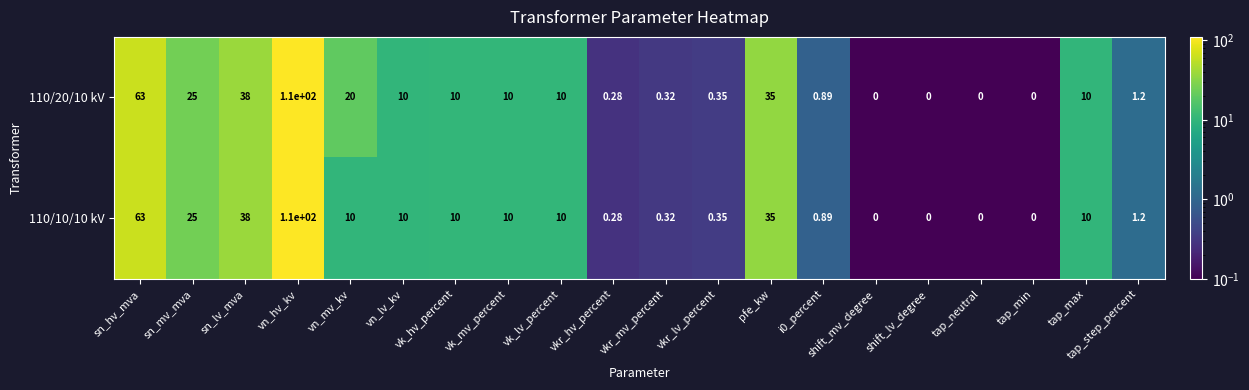

At which category is the sum across all series the highest?

vn_hv_kv